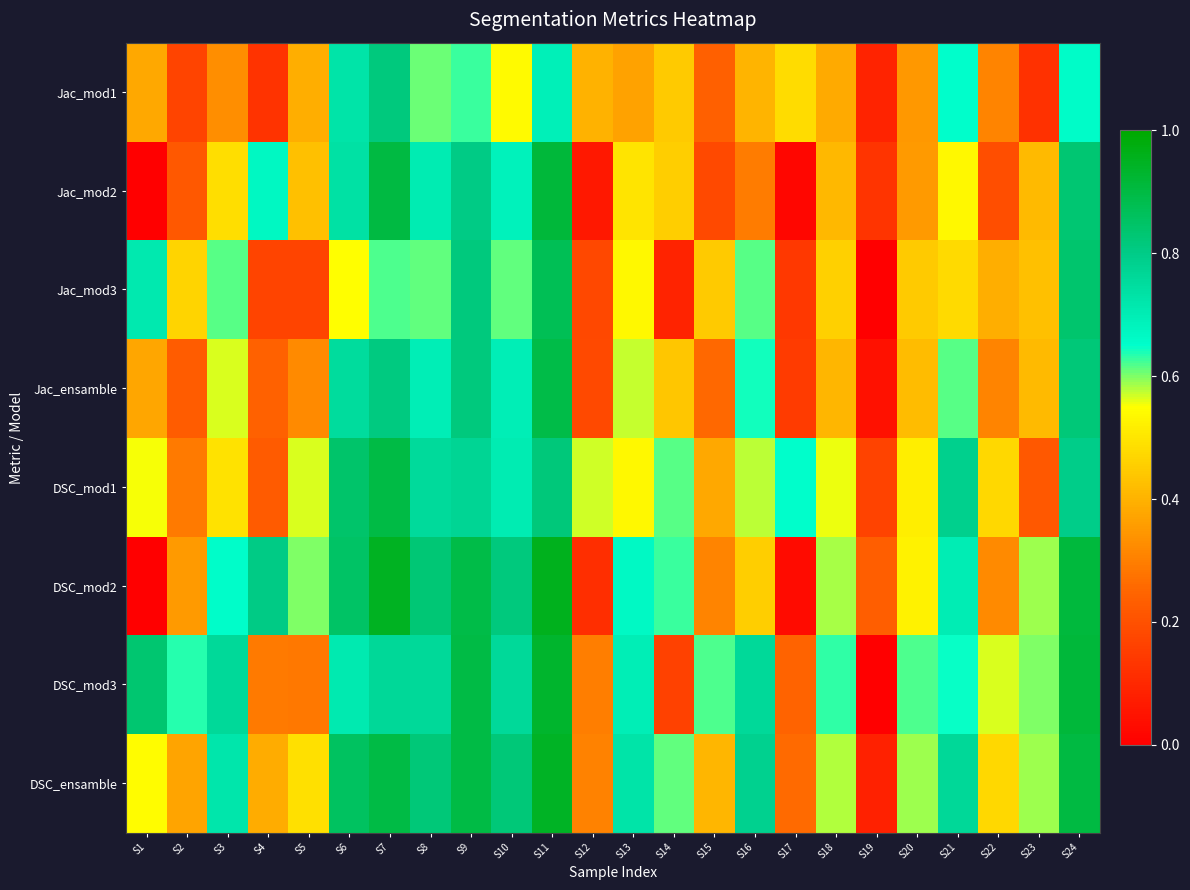

Between S7 and S8, which is larger?

S7